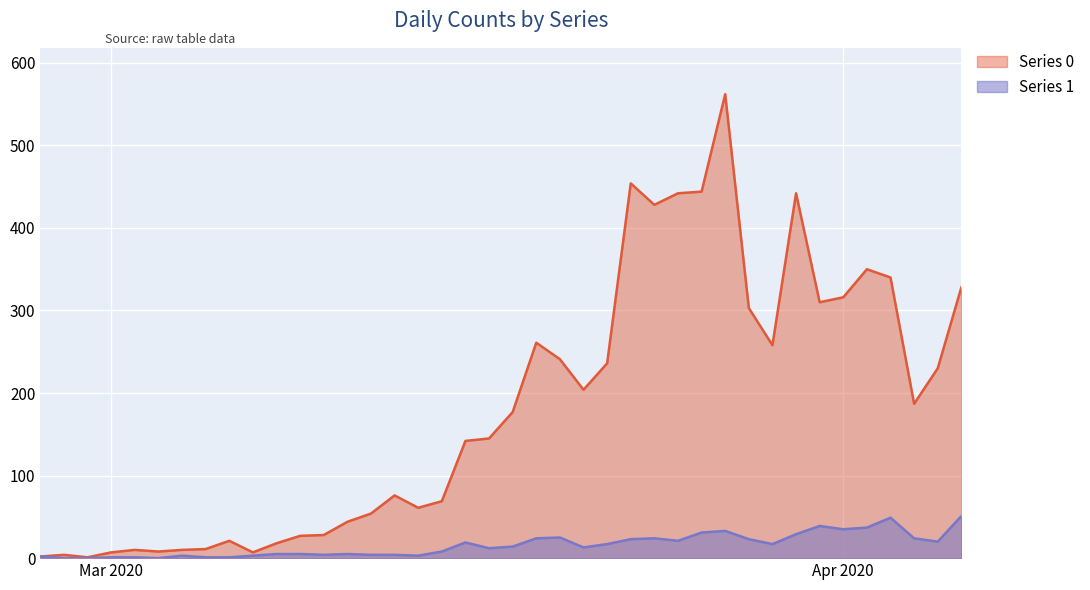

True or false: Series 0 and Series 1 intersect in this chart.

False